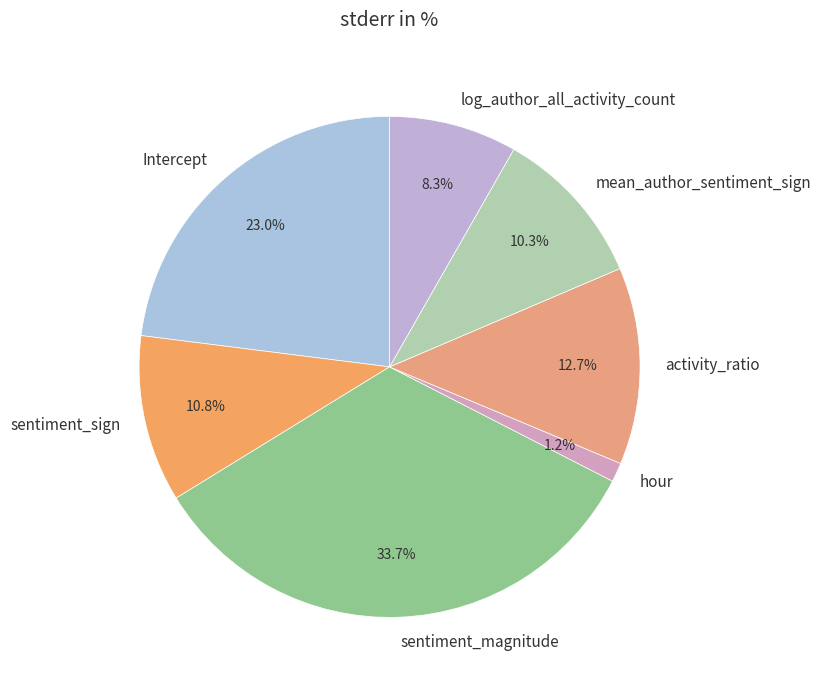

Which category has the biggest portion of the pie?

sentiment_magnitude